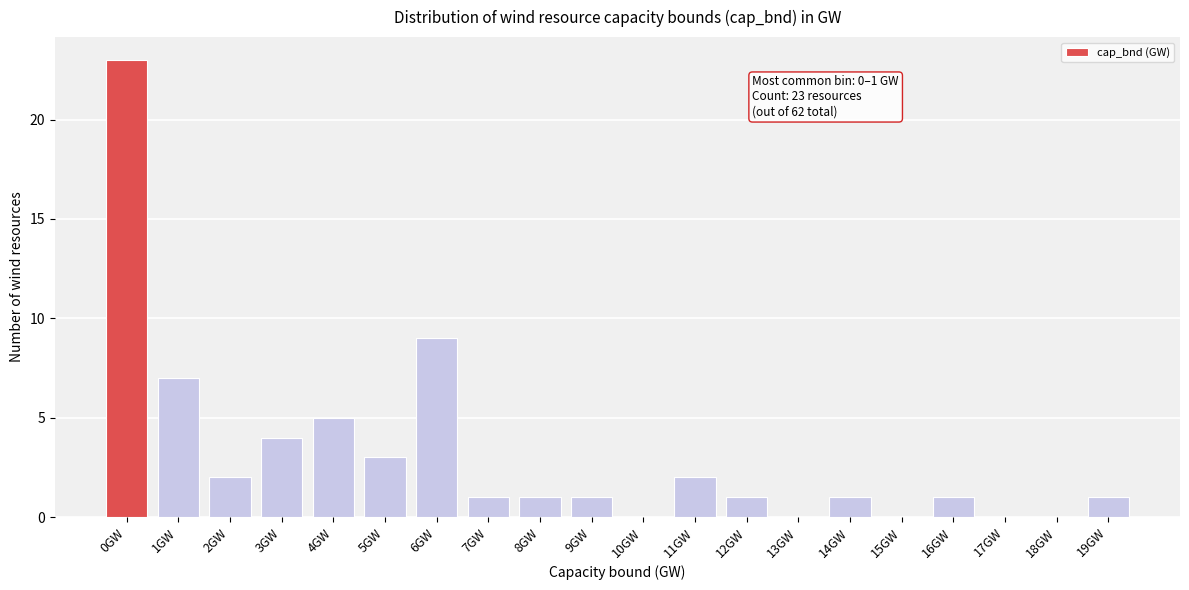

Reading left to right, transcribe all the data shown in this chart.

0GW=23	1GW=7	2GW=2	3GW=4	4GW=5	5GW=3	6GW=9	7GW=1	8GW=1	9GW=1	10GW=0	11GW=2	12GW=1	13GW=0	14GW=1	15GW=0	16GW=1	17GW=0	18GW=0	19GW=1